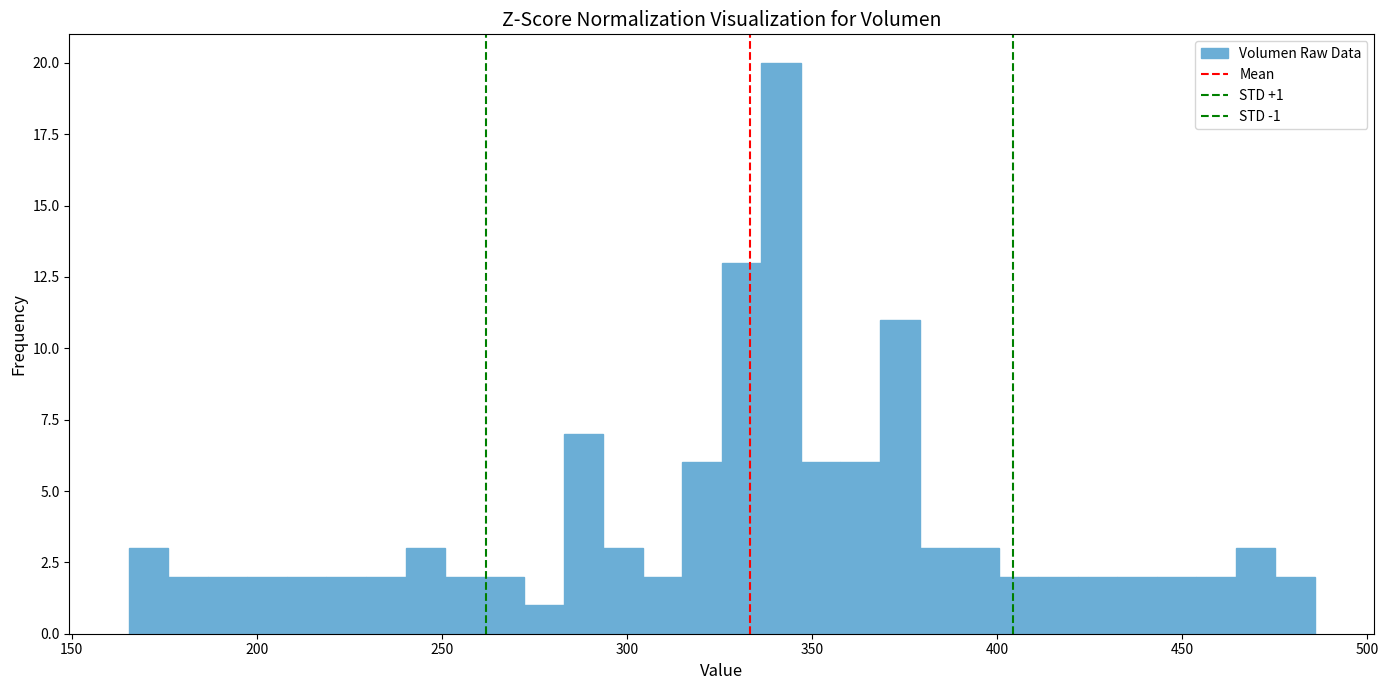

Around what value on the x-axis is the tallest bar? Give the approximate position of its centre, as read against the axis.

340